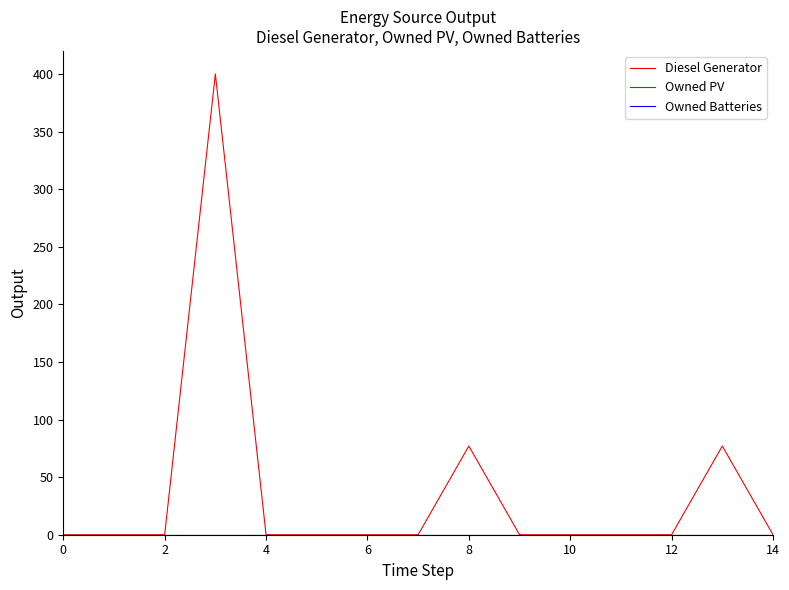

Does the chart have visible grid lines?

No